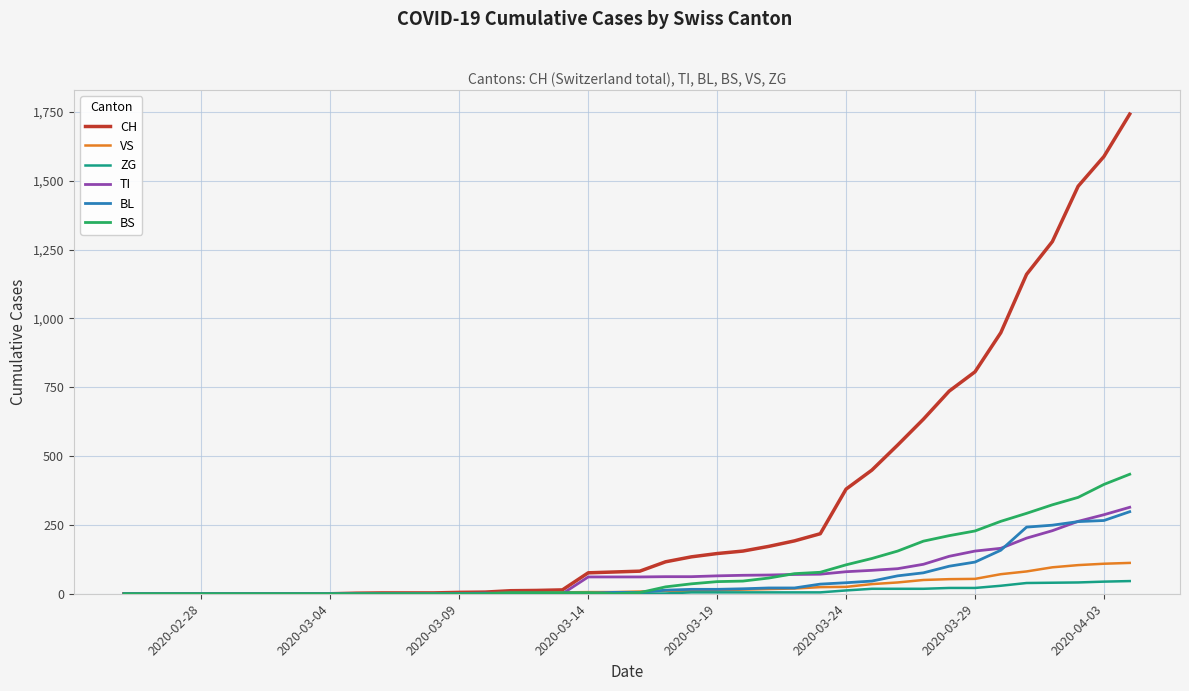

What is the highest value of the BL series?

298